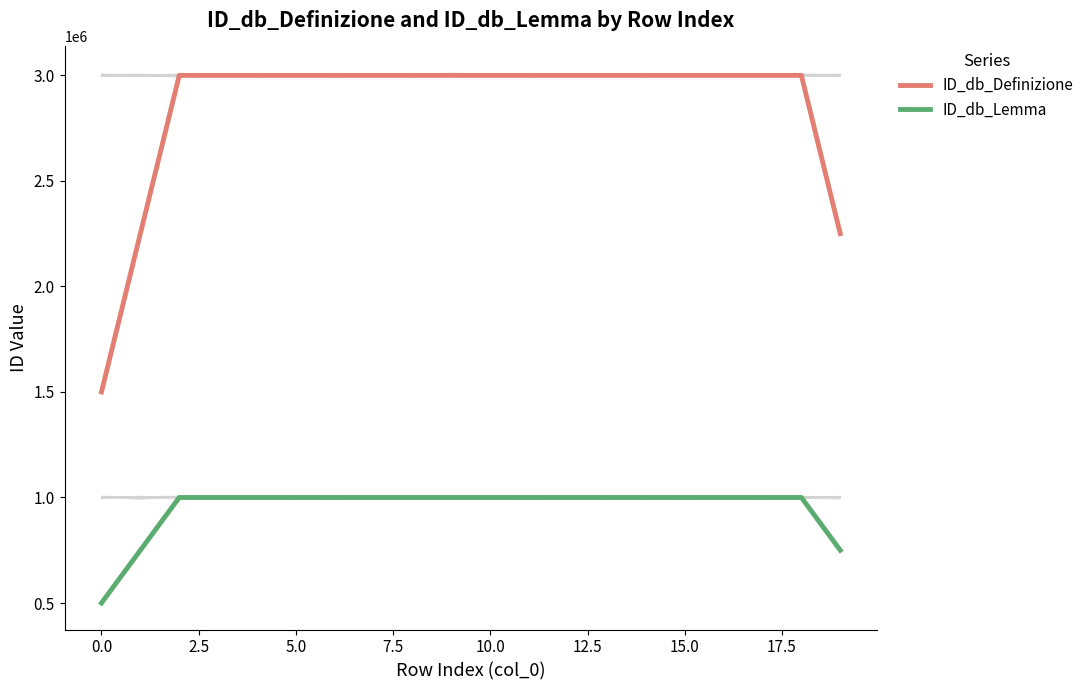

True or false: ID_db_Lemma and ID_db_Definizione cross at least once.

False